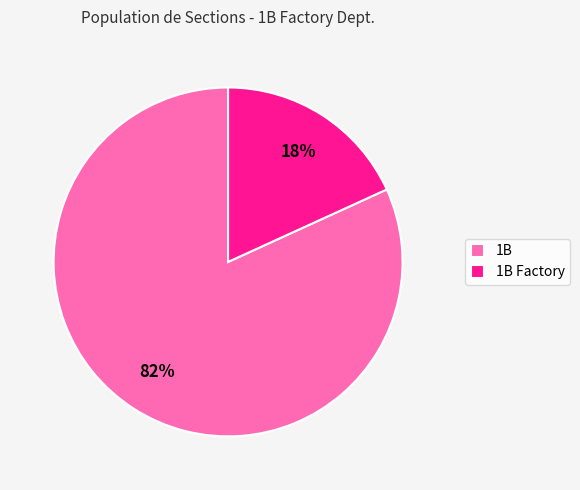

What is the majority slice?

1B